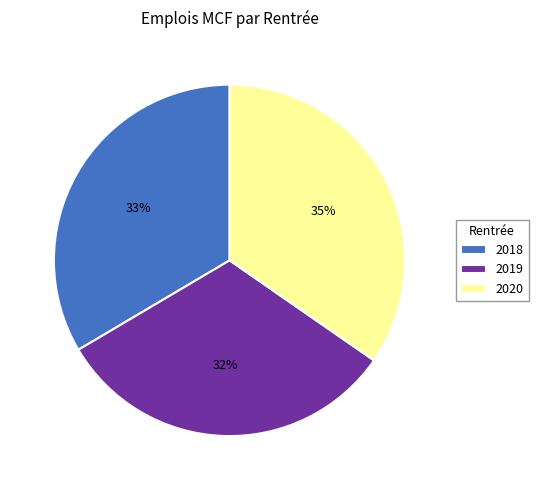

The 2018 slice represents 33% of the pie. True or false?

True